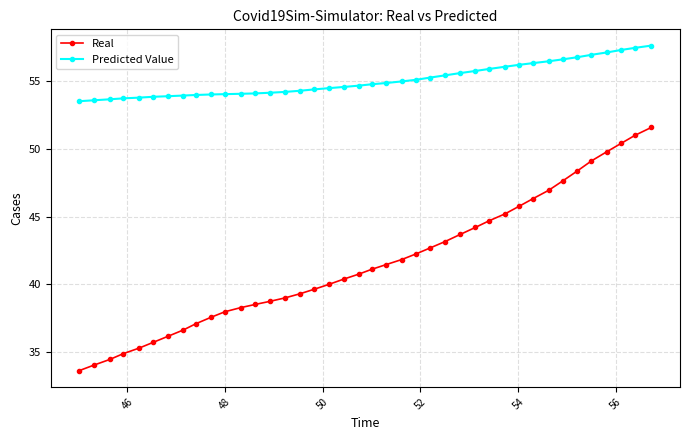

Which series has the largest total across all categories?

Predicted Value